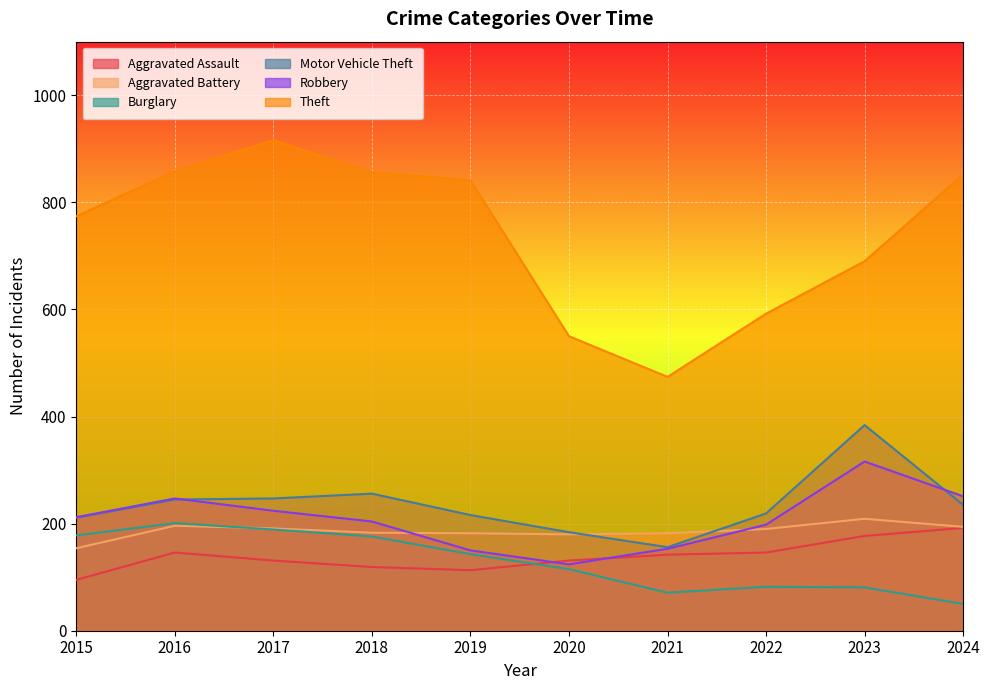

Is the value of Aggravated Battery at 2017 greater than the value of Motor Vehicle Theft at 2017?

No